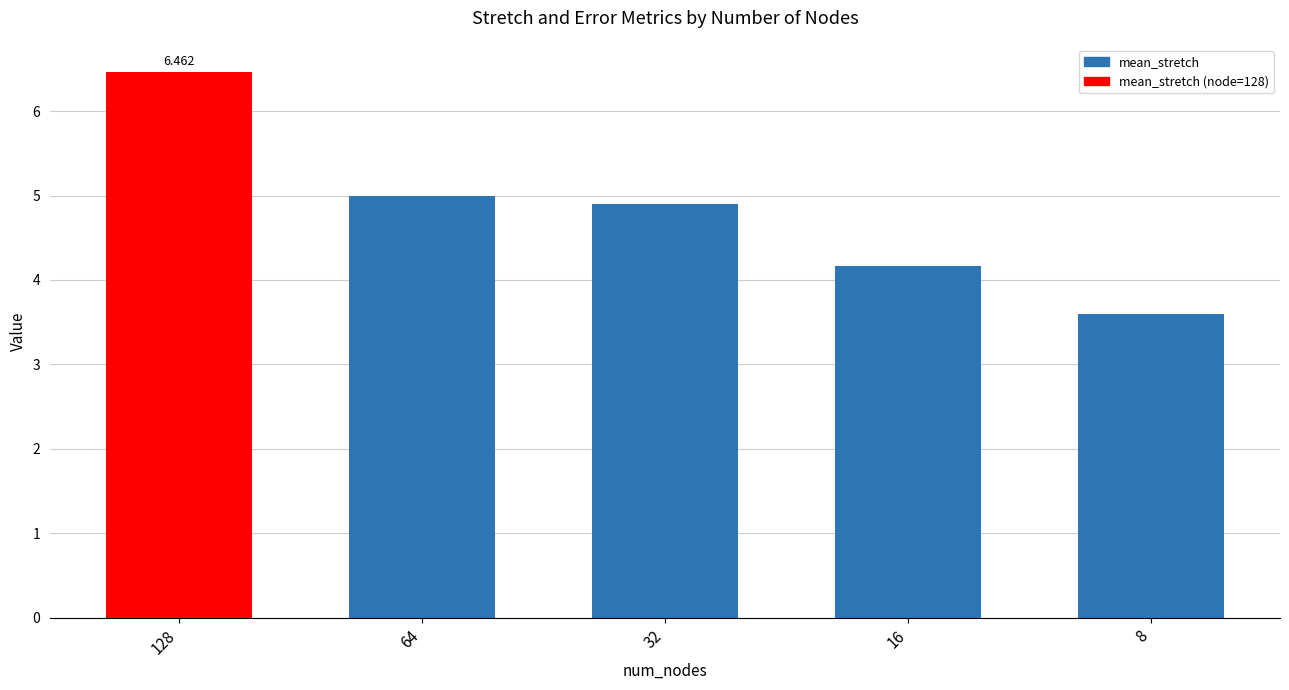

How many bars are there in total?

5